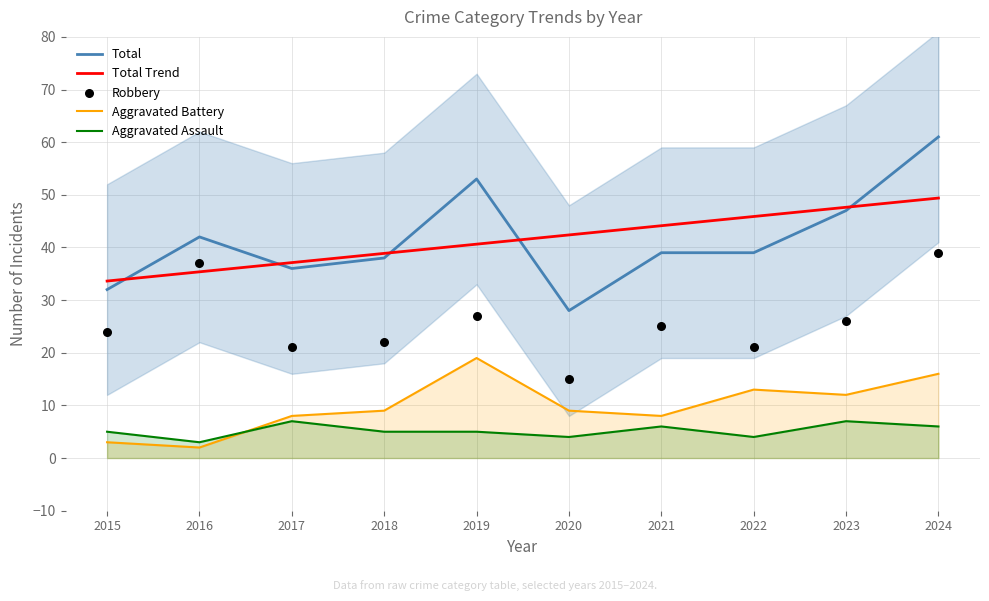

Which series has the largest total across all categories?

Total